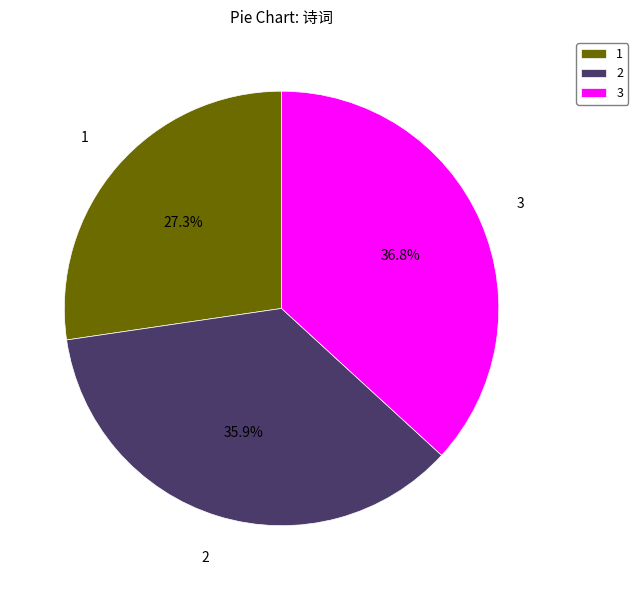

Which category has the biggest portion of the pie?

3